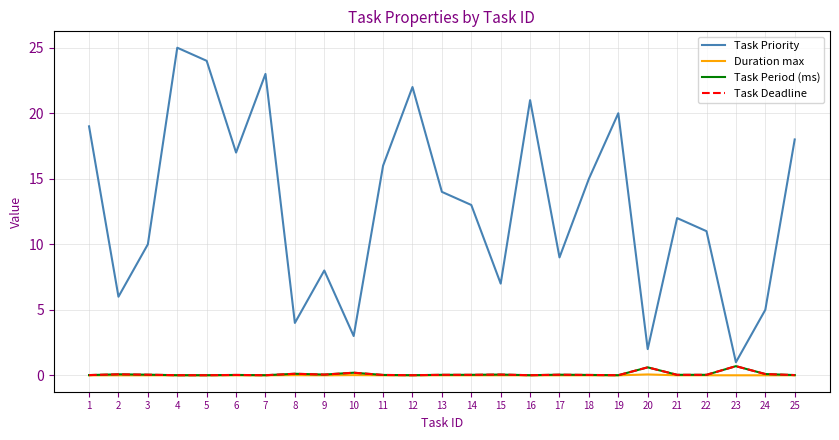

Does the chart display data point markers on the line(s)?

No